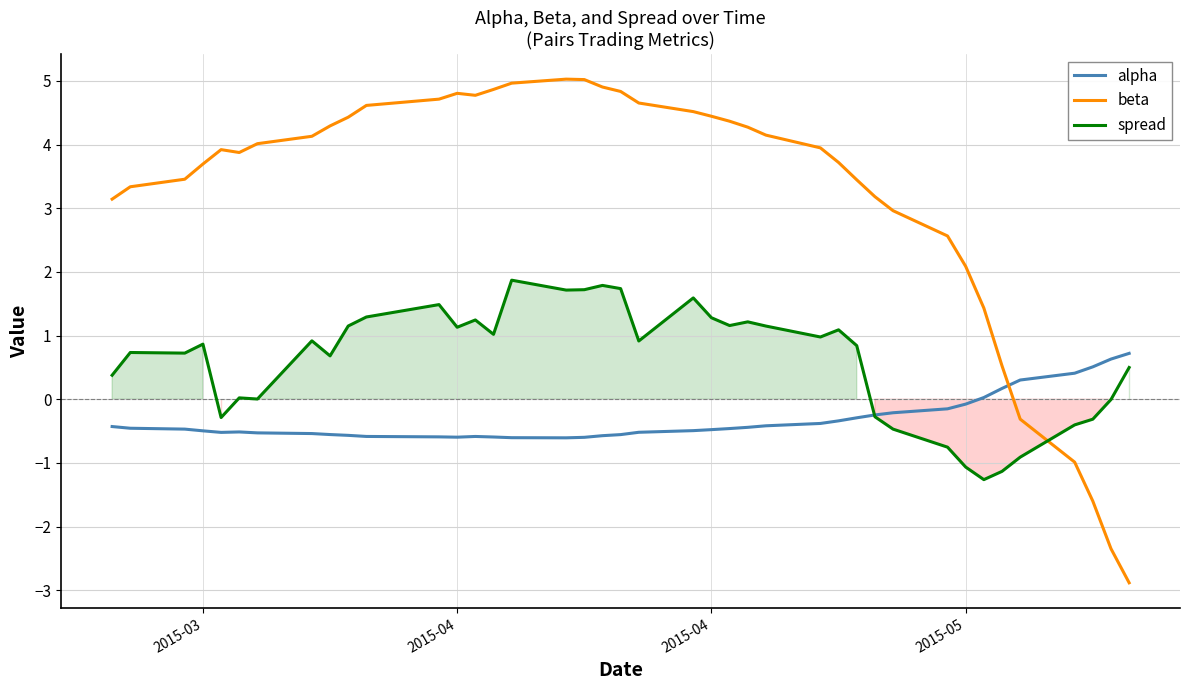

Reading right to left, what are all the values shown in this chart?

alpha: 0.7	0.6	0.5	0.4	0.3	0.2	0.0	-0.1	-0.2	-0.2	-0.2	-0.3	-0.3	-0.4	-0.4	-0.4	-0.5	-0.5	-0.5	-0.5	-0.6	-0.6	-0.6	-0.6	-0.6	-0.6	-0.6	-0.6	-0.6	-0.6	-0.6	-0.6	-0.5	-0.5	-0.5	-0.5	-0.5	-0.5	-0.5	-0.4
beta: -2.9	-2.3	-1.6	-1.0	-0.3	0.5	1.4	2.1	2.6	3.0	3.2	3.4	3.7	3.9	4.1	4.3	4.4	4.4	4.5	4.7	4.8	4.9	5.0	5.0	5.0	4.9	4.8	4.8	4.7	4.6	4.4	4.3	4.1	4.0	3.9	3.9	3.7	3.5	3.3	3.1
spread: 0.5	-0.0	-0.3	-0.4	-0.9	-1.1	-1.3	-1.1	-0.8	-0.5	-0.3	0.8	1.1	1.0	1.1	1.2	1.2	1.3	1.6	0.9	1.7	1.8	1.7	1.7	1.9	1.0	1.2	1.1	1.5	1.3	1.2	0.7	0.9	0.0	0.0	-0.3	0.9	0.7	0.7	0.4